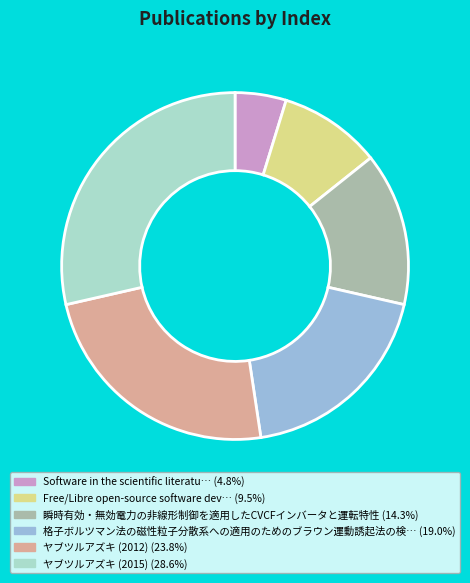

Does any single category account for the majority?

No